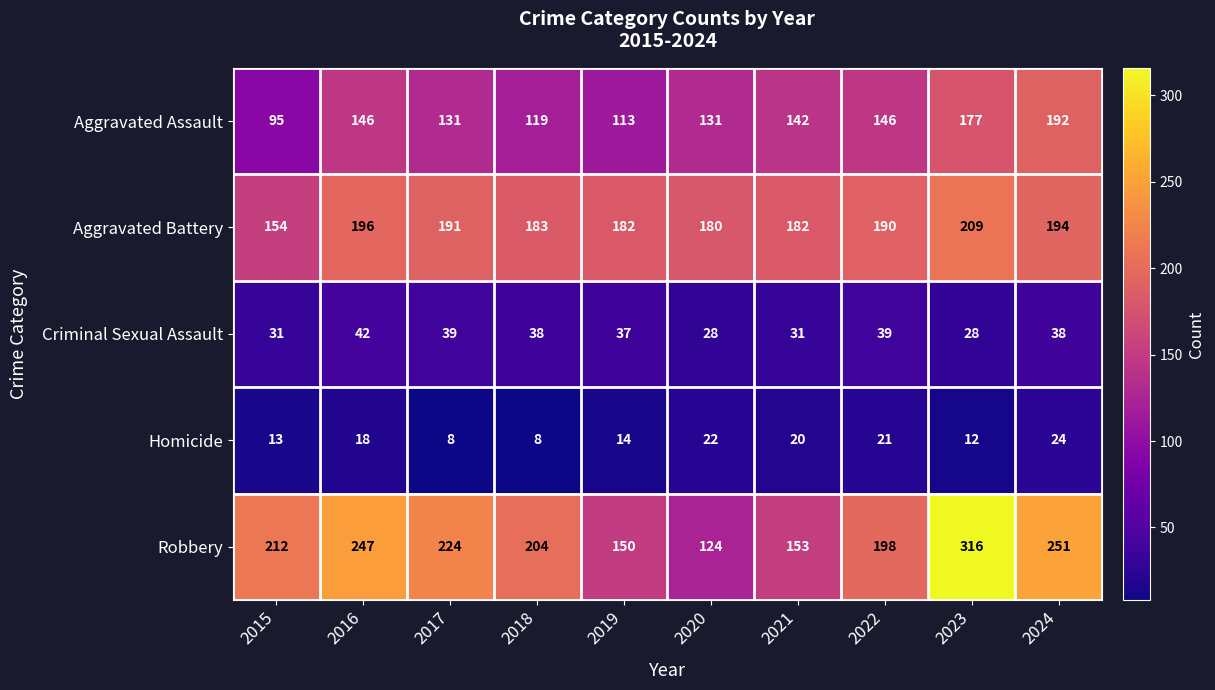

List the series in order of their peak value, highest first.

Robbery, Aggravated Battery, Aggravated Assault, Criminal Sexual Assault, Homicide